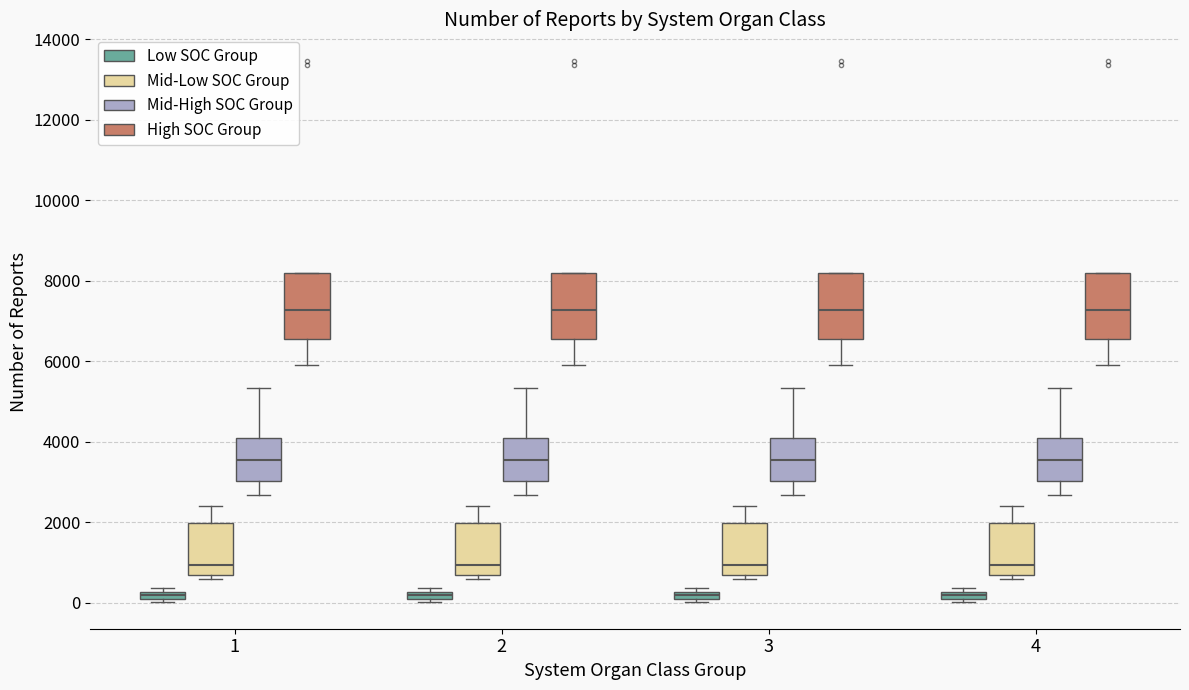

Where does the upper whisker of the box for 1 (Mid-Low SOC Group) end on the y-axis? The values are not printed on the chart, so give them approximately, as read against the axis.

2400